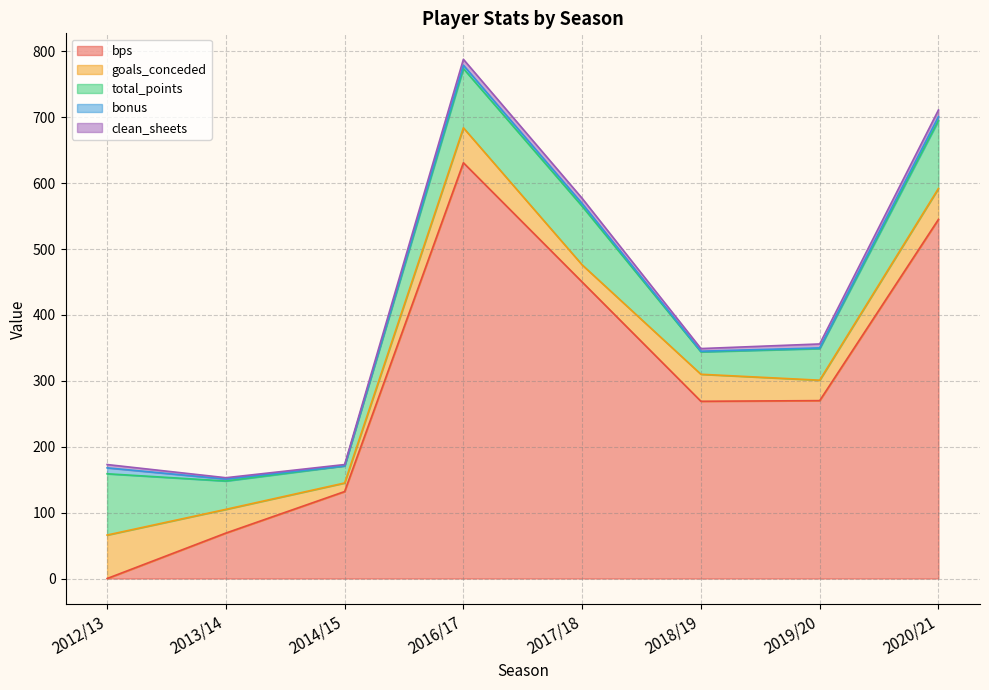

Which series has the largest total across all categories?

bps